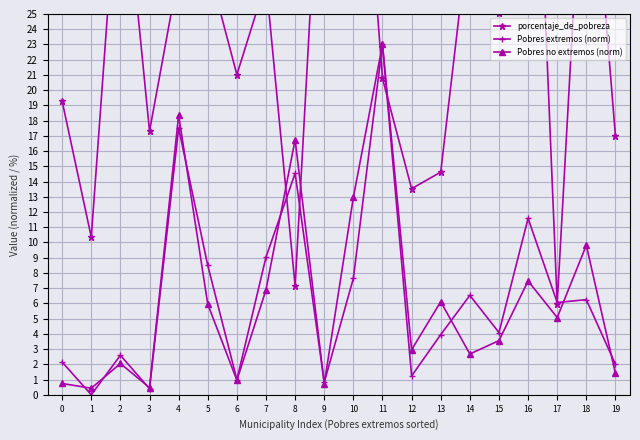

True or false: Pobres no extremos (norm) has a value of 5.9 at 5.

True